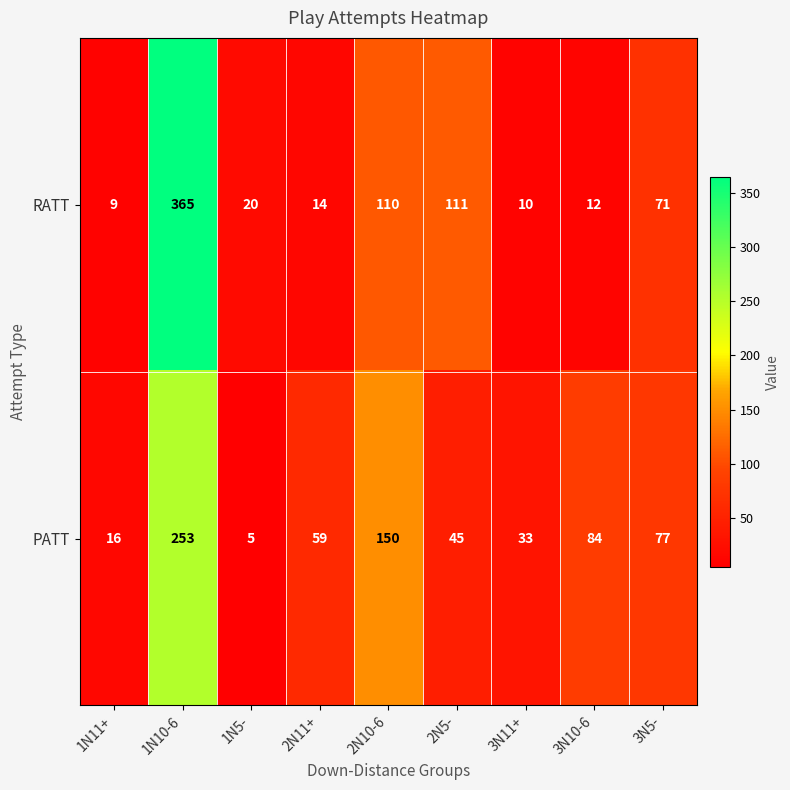

At which category is the sum across all series the highest?

1N10-6